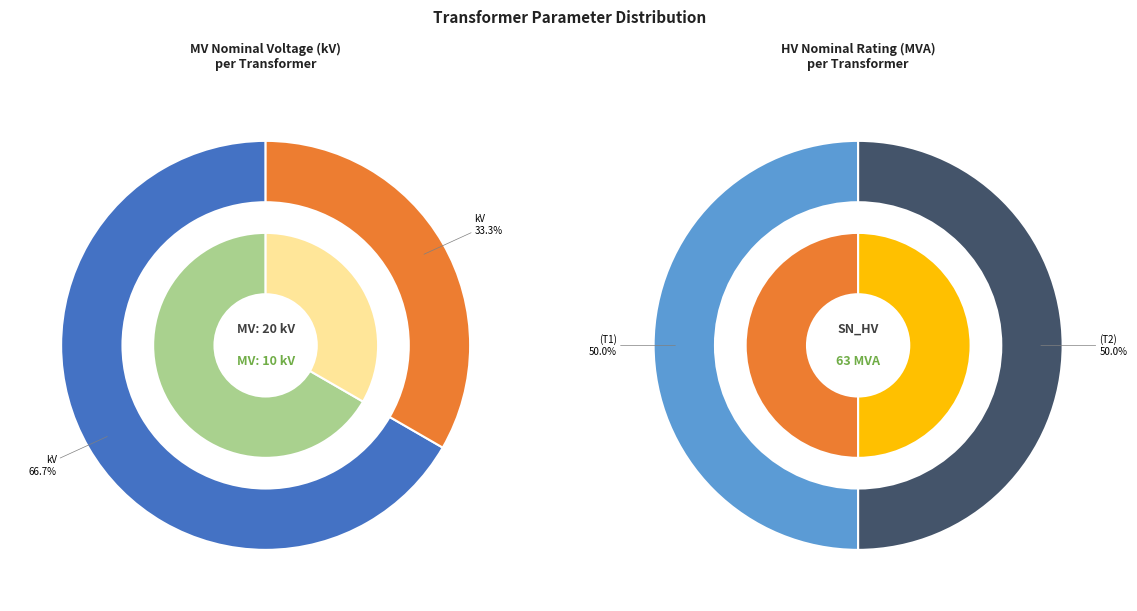

To the nearest percent, what portion does 63/25/38 MVA 110/20/10 kV represent?

67%